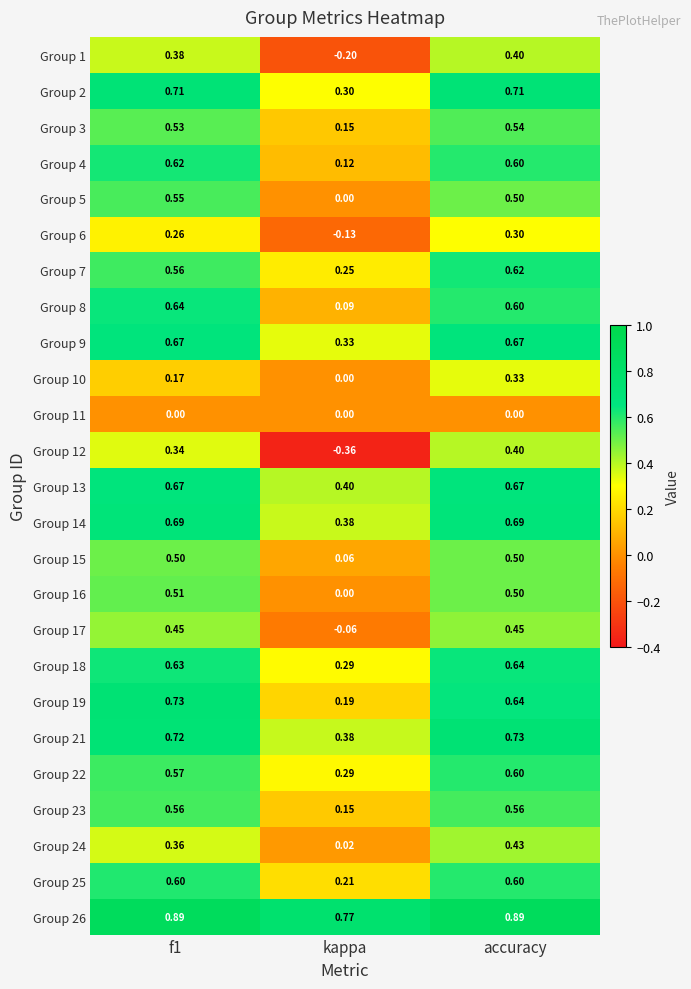

Which category has the lowest value across all series?

kappa